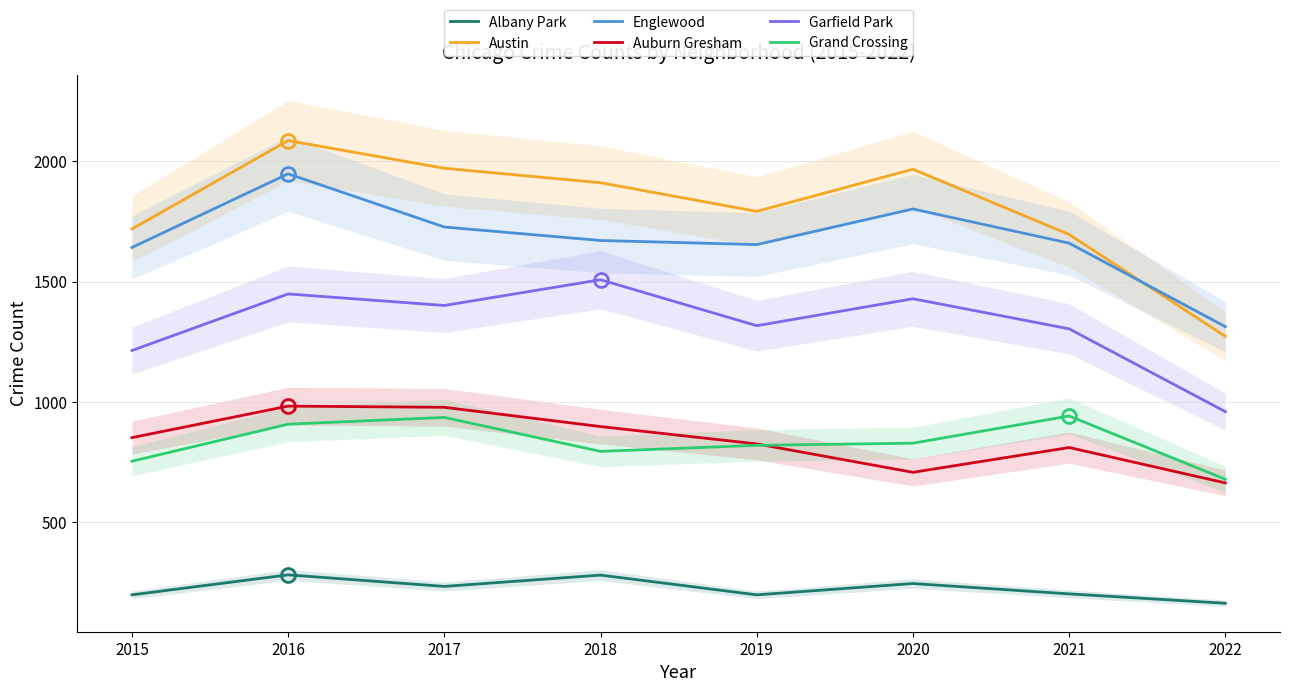

True or false: Garfield Park and Auburn Gresham intersect in this chart.

False